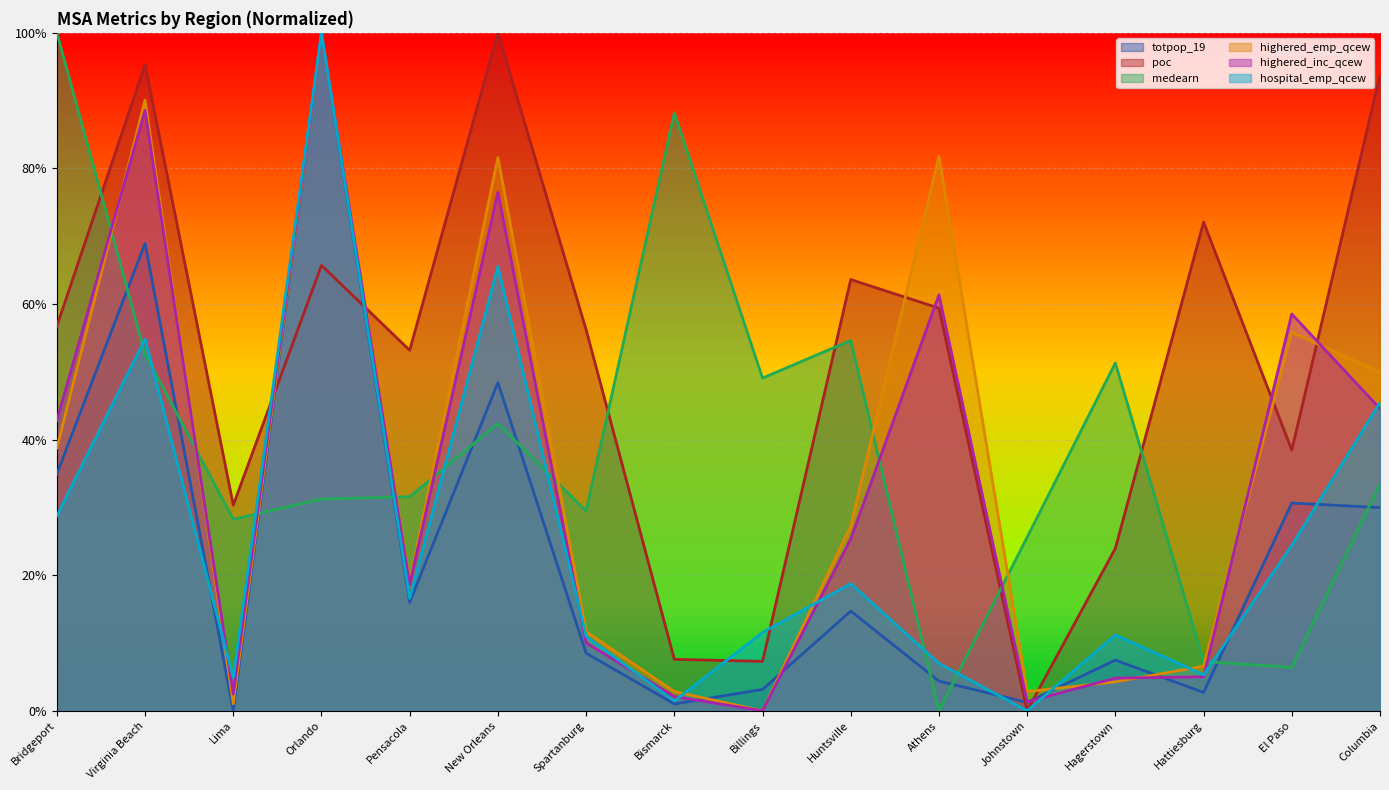

Is the value of totpop_19 at Athens greater than the value of poc at Huntsville?

No